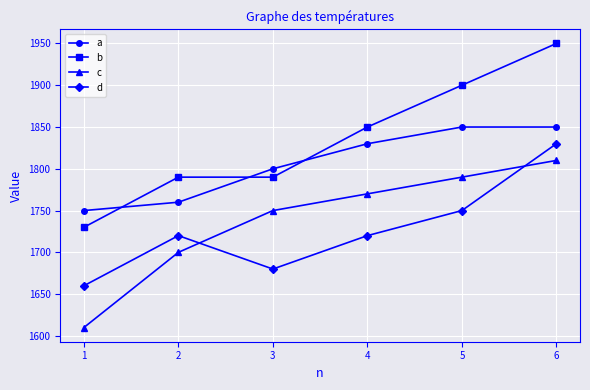

True or false: b and d intersect in this chart.

False